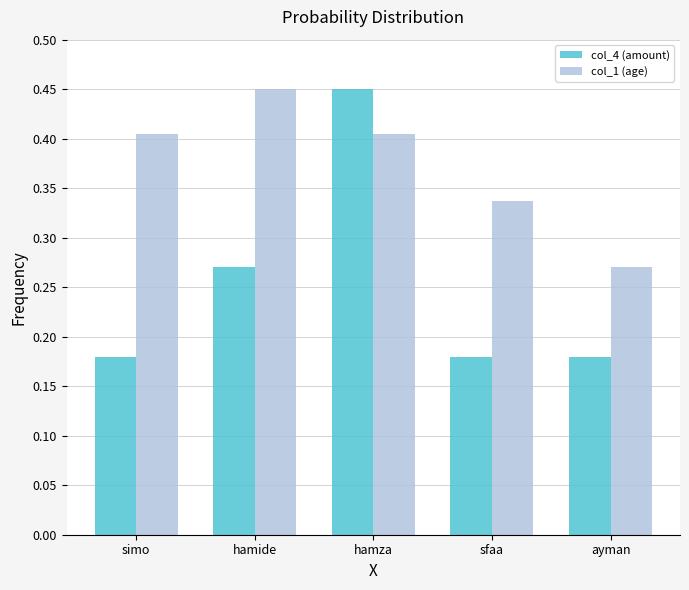

Which series has the largest total across all categories?

col_1 (age)